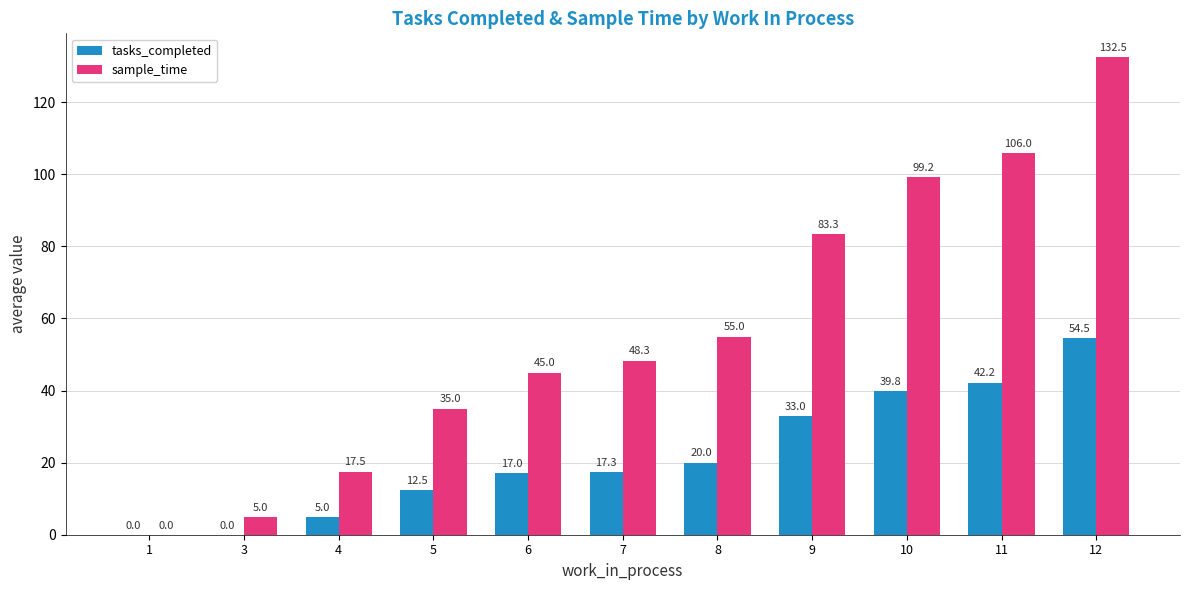

Between 1 and 7, which series saw the biggest shift?

sample_time